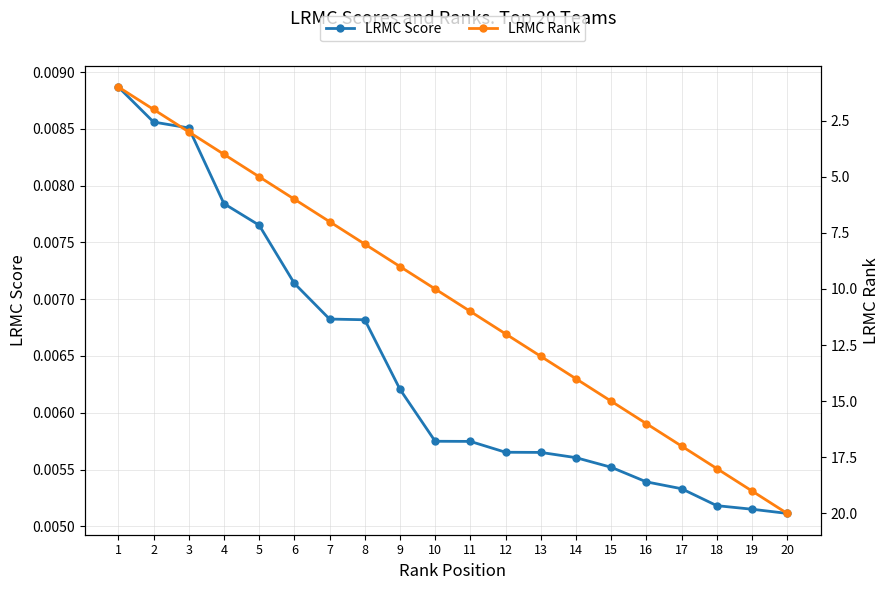

What is the total value across all series at 2?

2.0